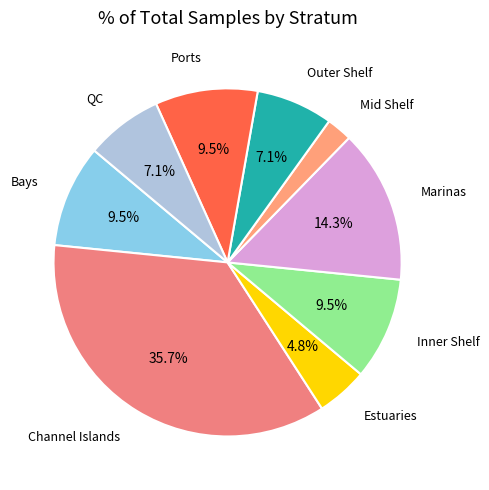

Is Estuaries the majority of the pie?

No